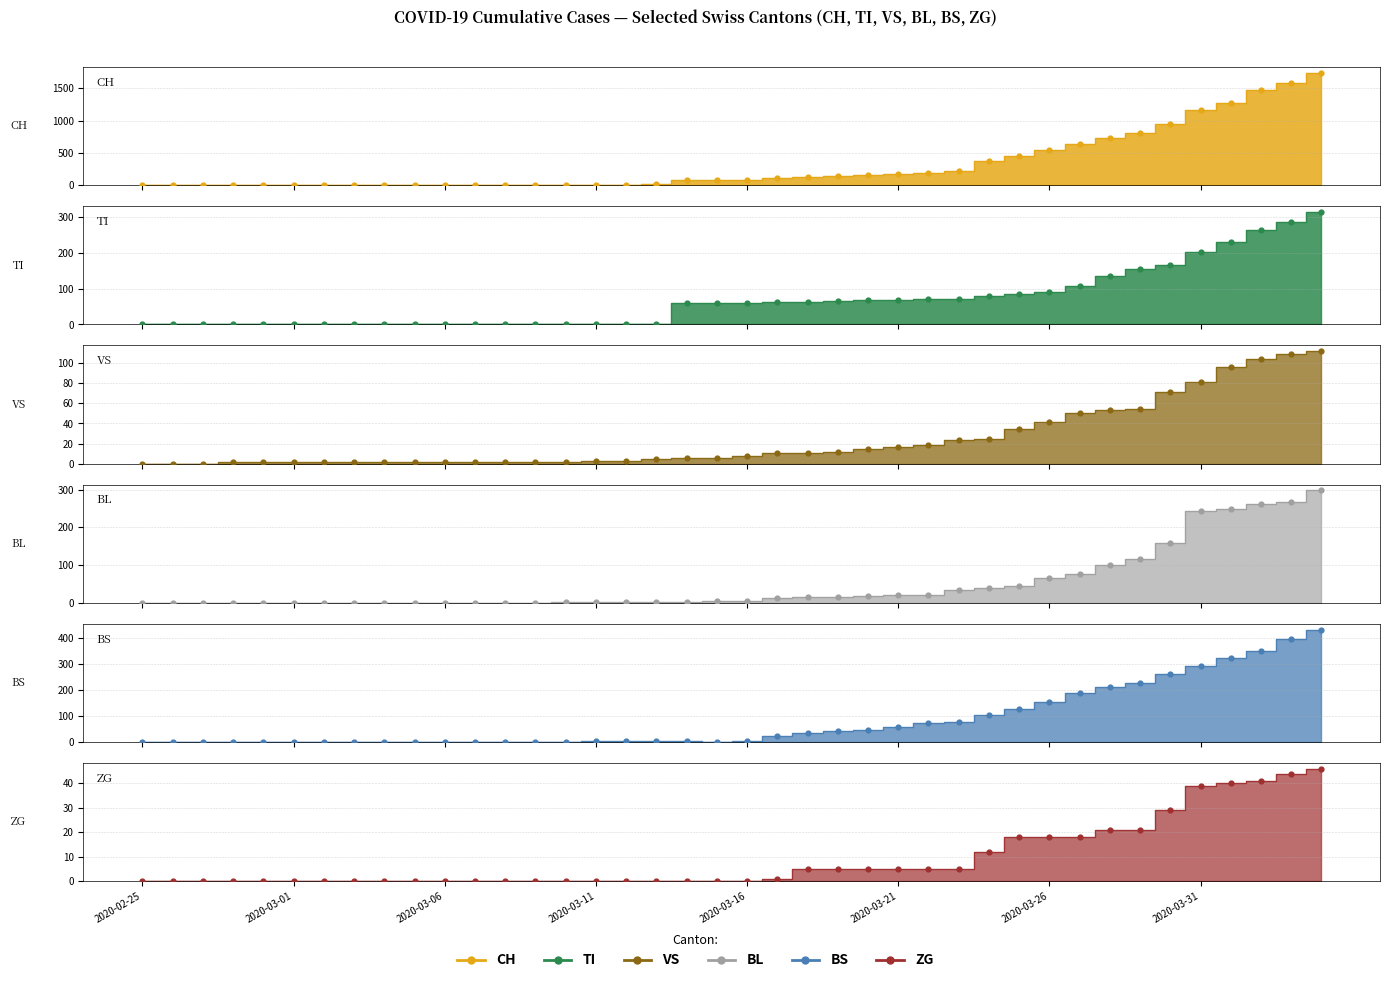

Which series reaches the minimum Y coordinate?

CH